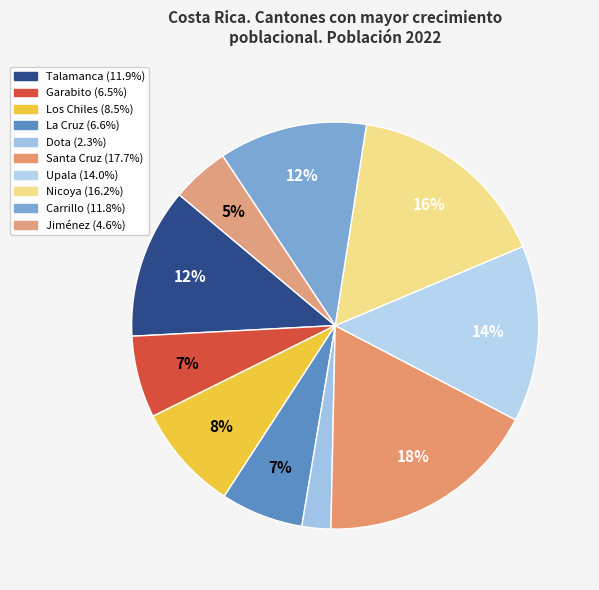

How many segments does this pie chart have?

10